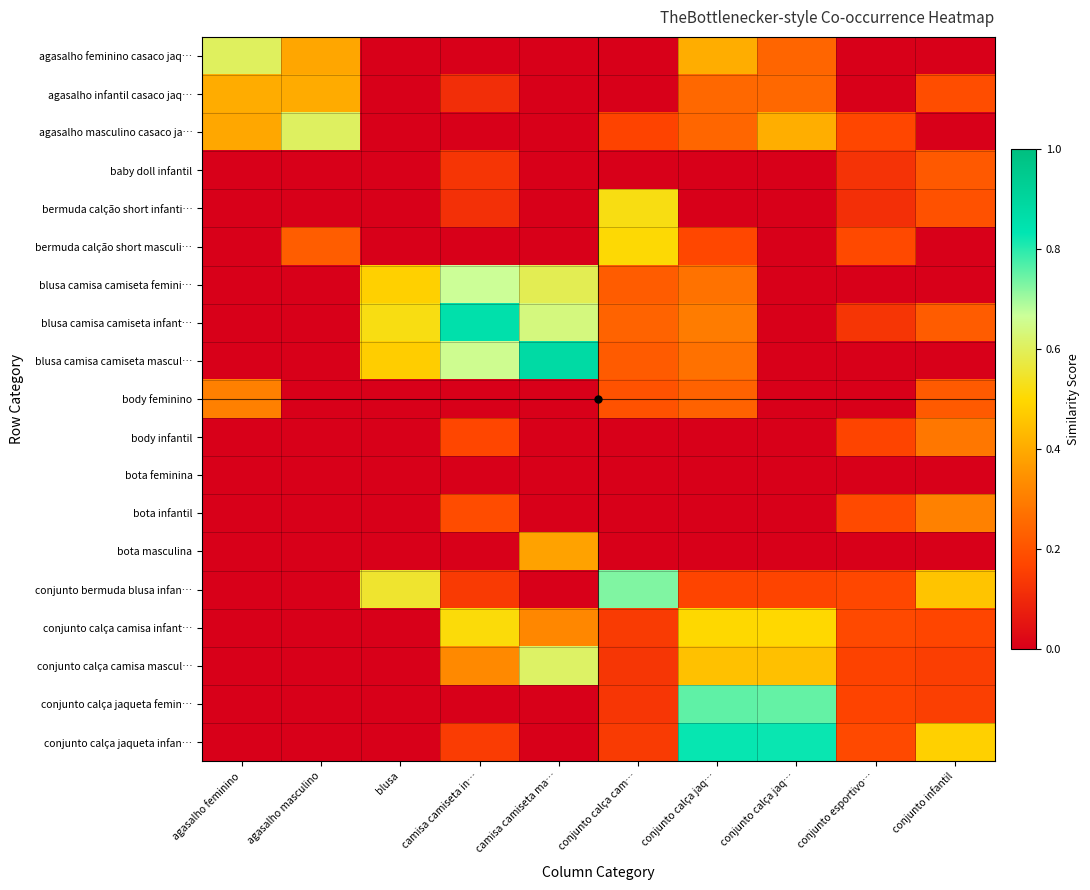

Rank the series by their maximum value, from lowest to highest.

bota feminina, baby doll infantil, body infantil, body feminino, bota infantil, bota masculina, agasalho infantil casaco jaq…, bermuda calção short masculi…, conjunto calça camisa infant…, bermuda calção short infanti…, agasalho feminino casaco jaq…, agasalho masculino casaco ja…, conjunto calça camisa mascul…, blusa camisa camiseta femini…, conjunto bermuda blusa infan…, conjunto calça jaqueta femin…, conjunto calça jaqueta infan…, blusa camisa camiseta infant…, blusa camisa camiseta mascul…